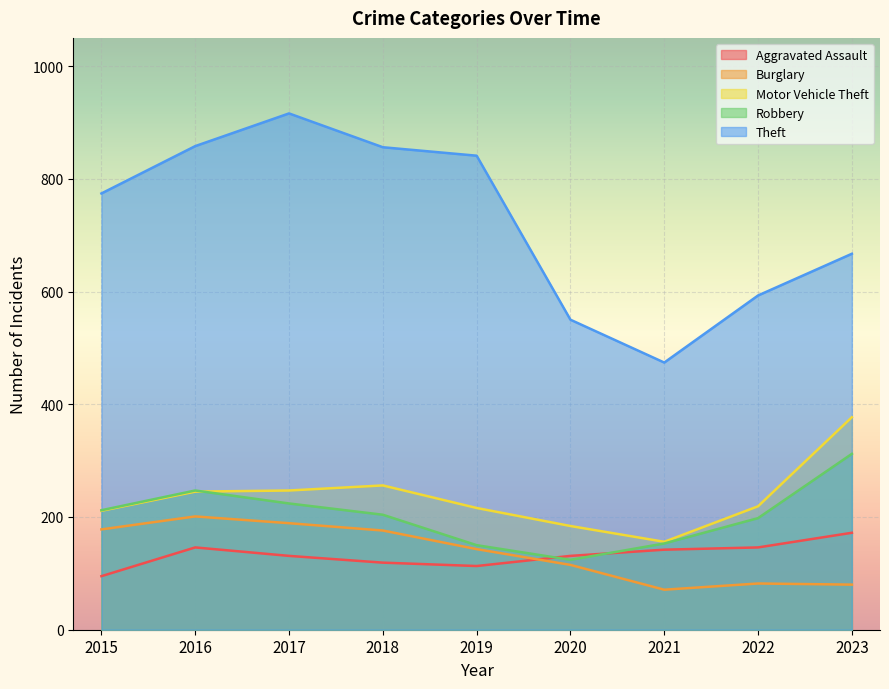

At which label does Aggravated Assault first exceed 131?

2016